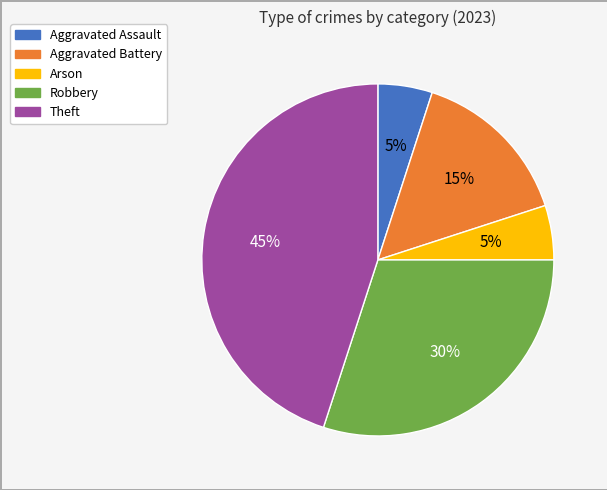

Between Aggravated Battery and Theft, which is larger?

Theft